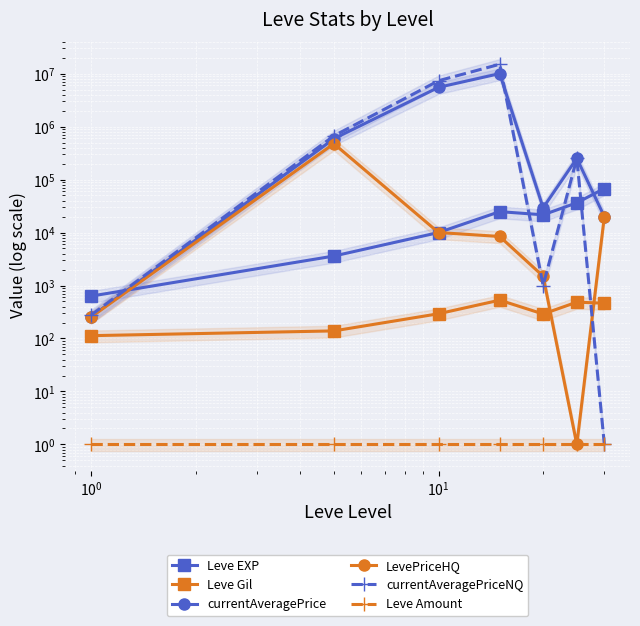

What are all the series names shown in the legend?

Leve EXP, Leve Gil, currentAveragePrice, LevePriceHQ, currentAveragePriceNQ, Leve Amount